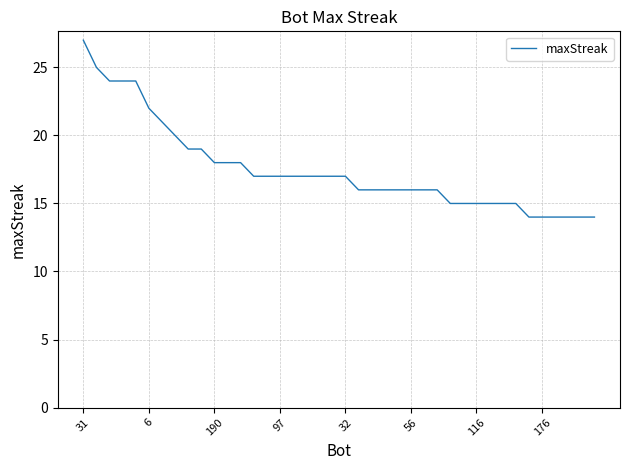

Reading left to right, list all the values displayed in this chart.

27	25	24	24	24	22	21	20	19	19	18	18	18	17	17	17	17	17	17	17	17	16	16	16	16	16	16	16	15	15	15	15	15	15	14	14	14	14	14	14